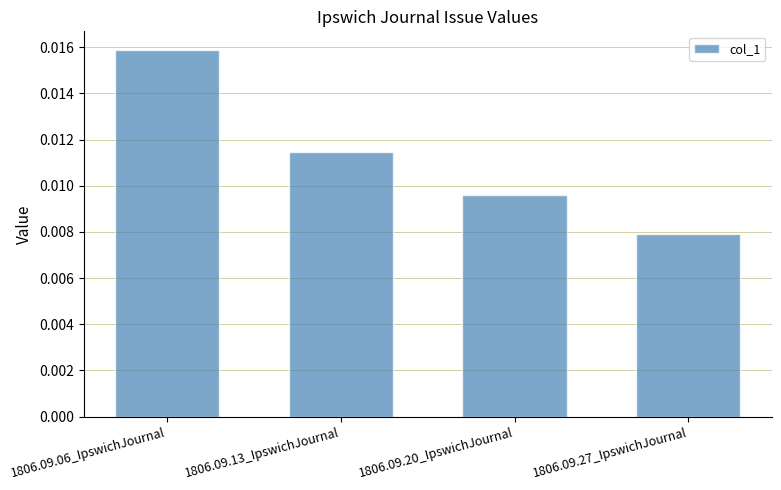

What position from the left is 1806.09.27_IpswichJournal?

4